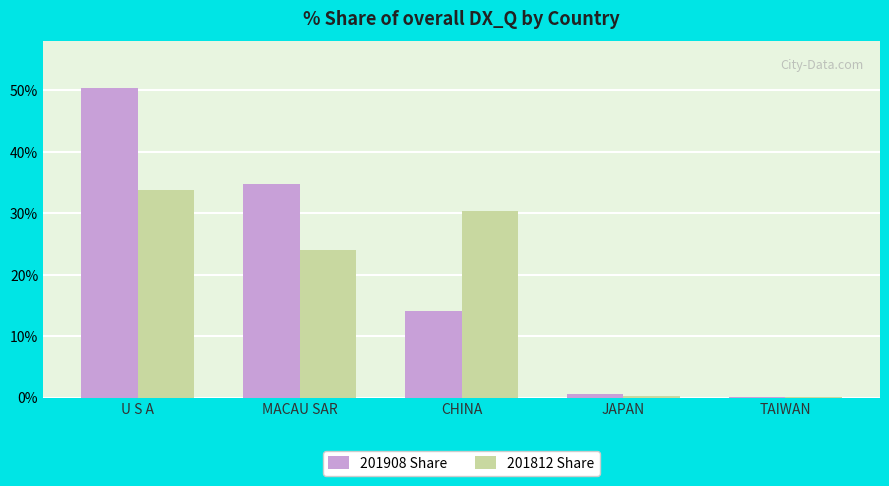

True or false: 201908 Share has a value of 0.0 at TAIWAN.

True